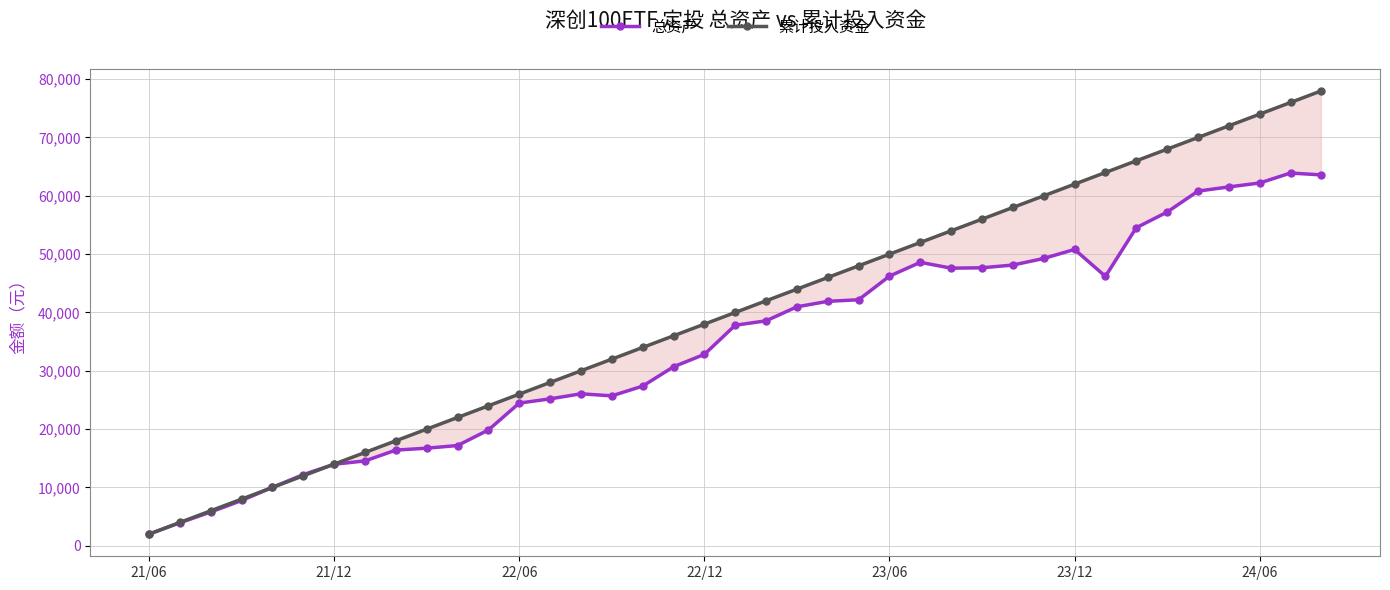

What is the average value of the 总资产 series?

34421.5